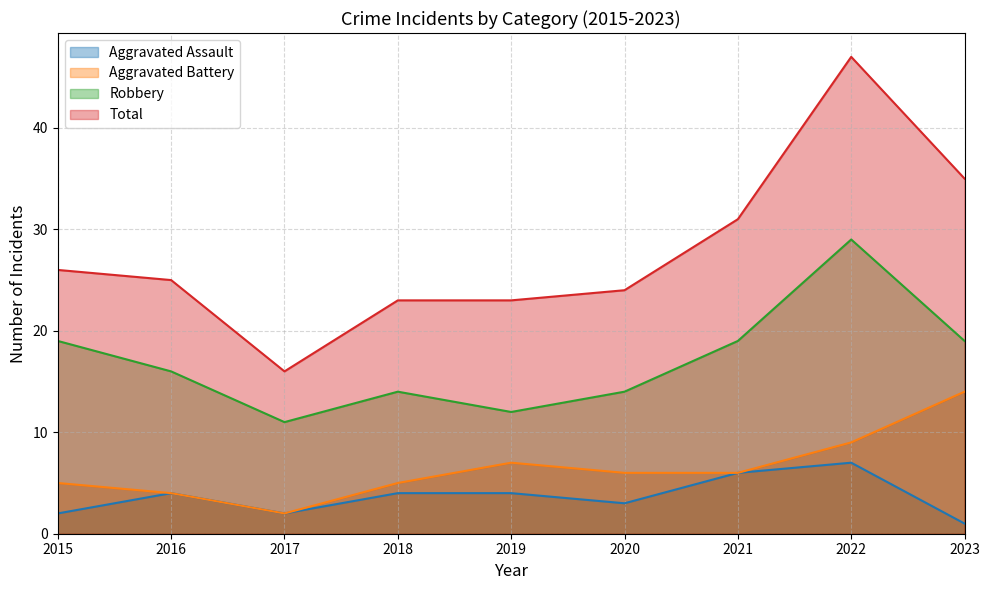

Which series has the widest spread of values?

Total